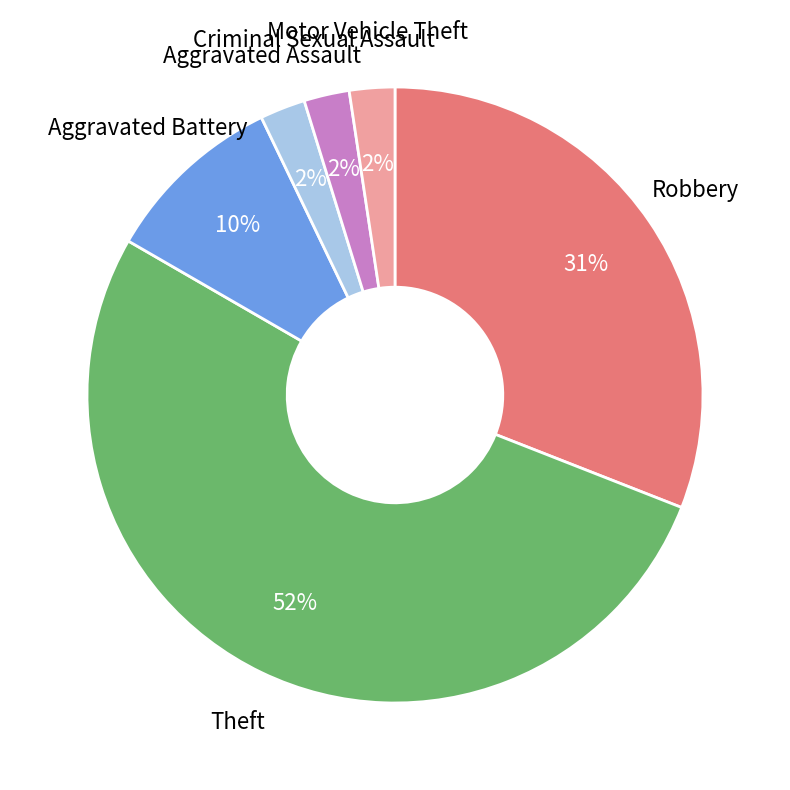

True or false: Robbery accounts for 43% of the total.

False